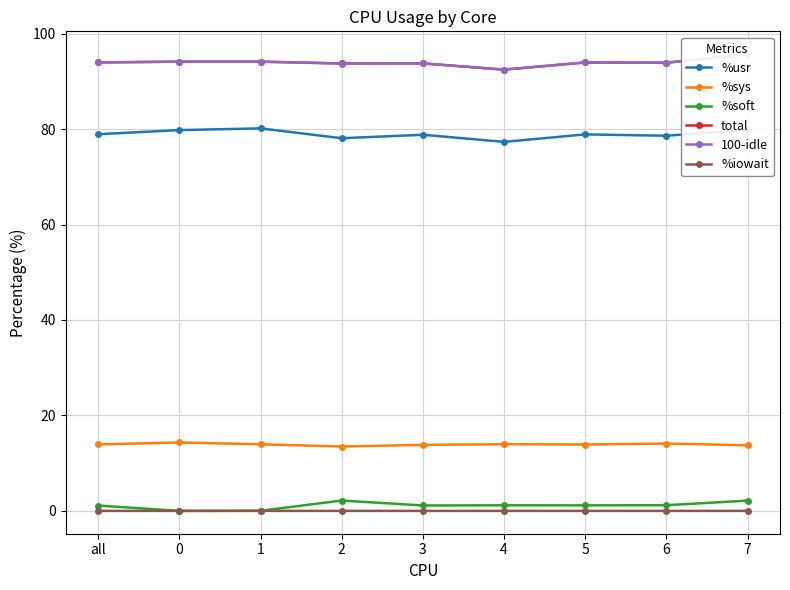

At which category is the sum across all series the highest?

7